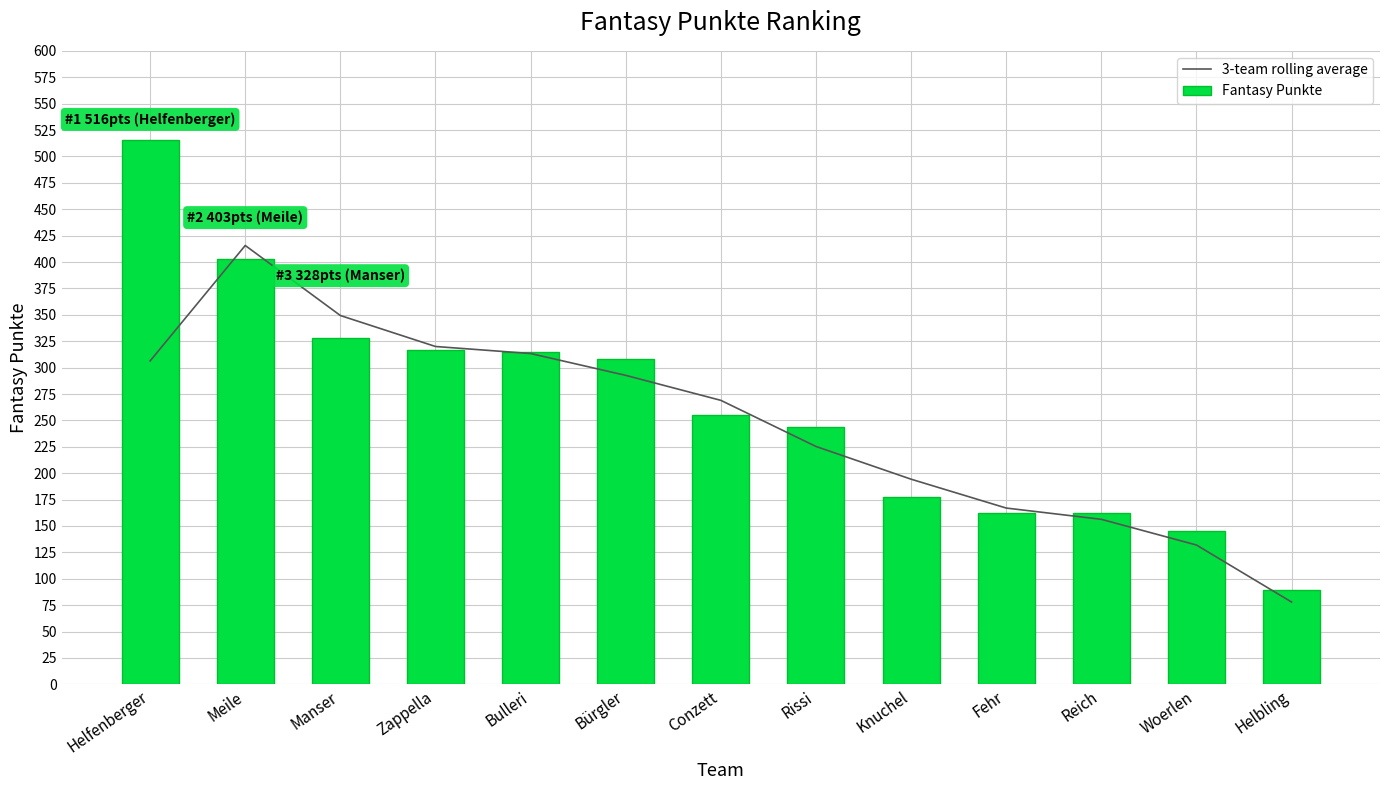

Reading right to left, list all the values displayed in this chart.

3-team rolling average: Helbling=78.0	Woerlen=132.0	Reich=156.3	Fehr=167.0	Knuchel=194.3	Rissi=225.3	Conzett=269.0	Bürgler=292.7	Bulleri=313.3	Zappella=320.0	Manser=349.3	Meile=415.7	Helfenberger=306.3
Fantasy Punkte: Helbling=89.0	Woerlen=145.0	Reich=162.0	Fehr=162.0	Knuchel=177.0	Rissi=244.0	Conzett=255.0	Bürgler=308.0	Bulleri=315.0	Zappella=317.0	Manser=328.0	Meile=403.0	Helfenberger=516.0